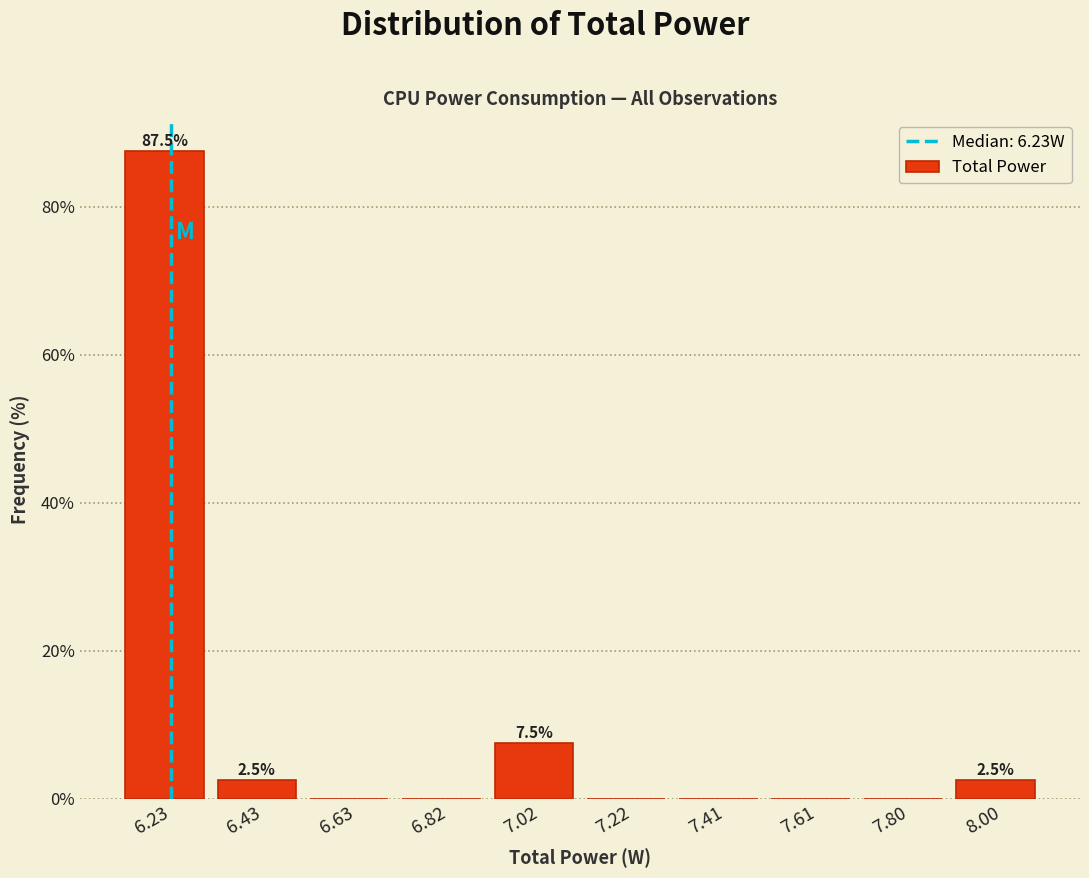

Over which range of the x-axis is the bar tallest?

6.14 to 6.34